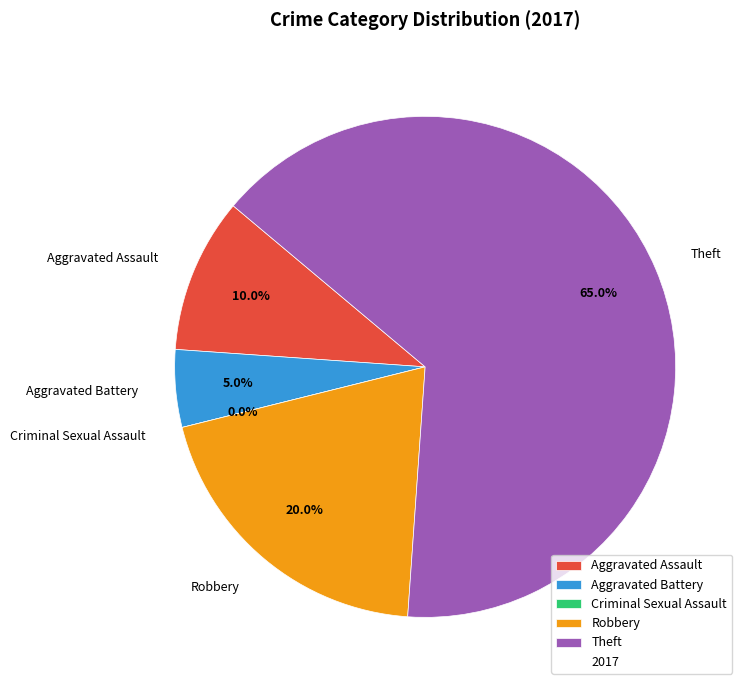

Which has a higher value, Aggravated Assault or Theft?

Theft